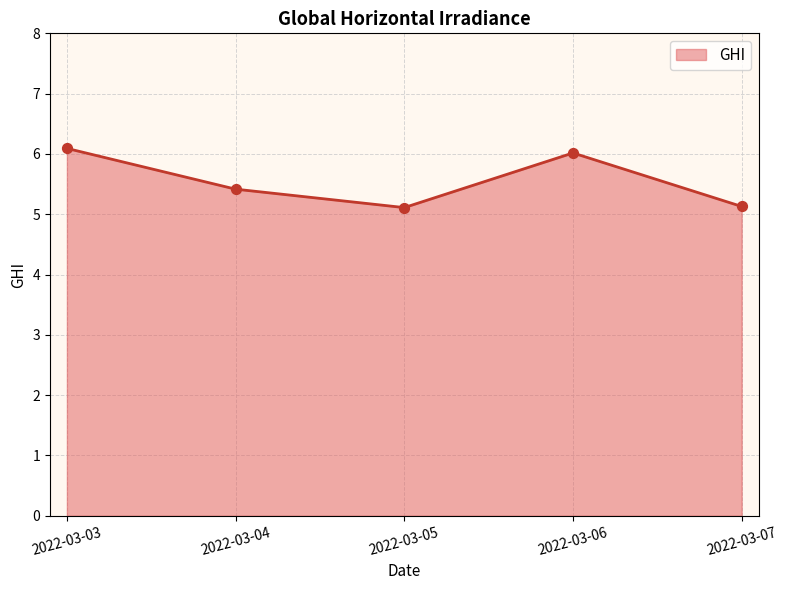

What is the change in value from 2022-03-04 to 2022-03-07?

-0.3